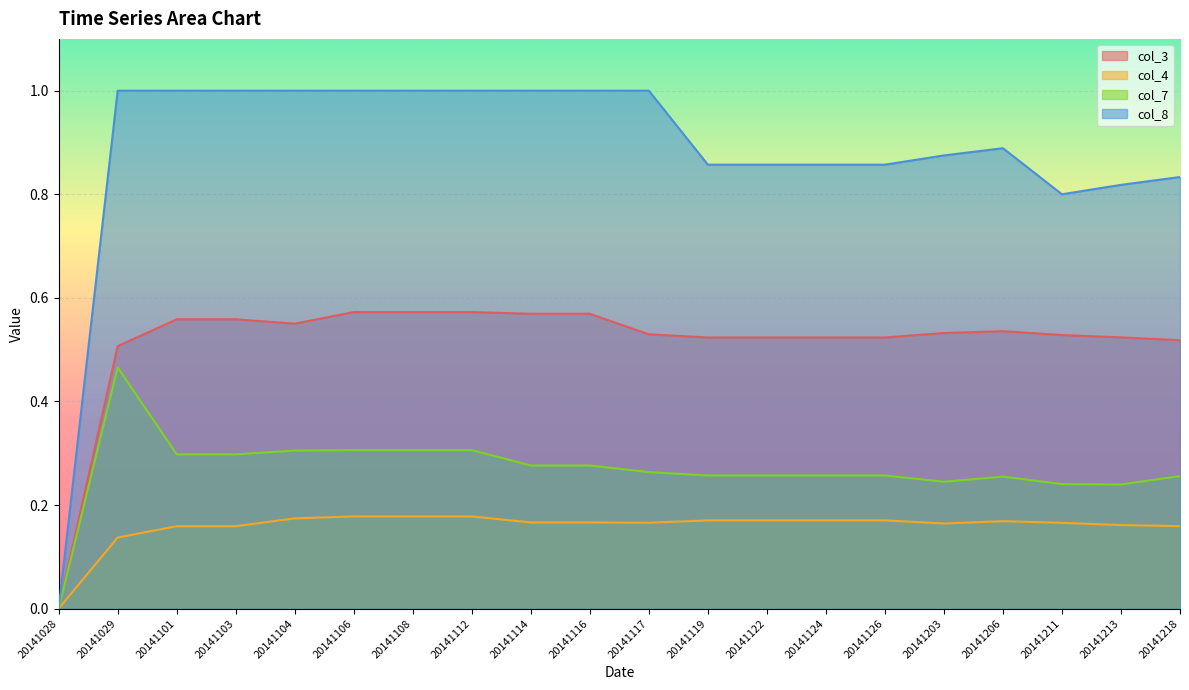

What is the sum of the col_7 values at 20141104 and 20141218?

0.6